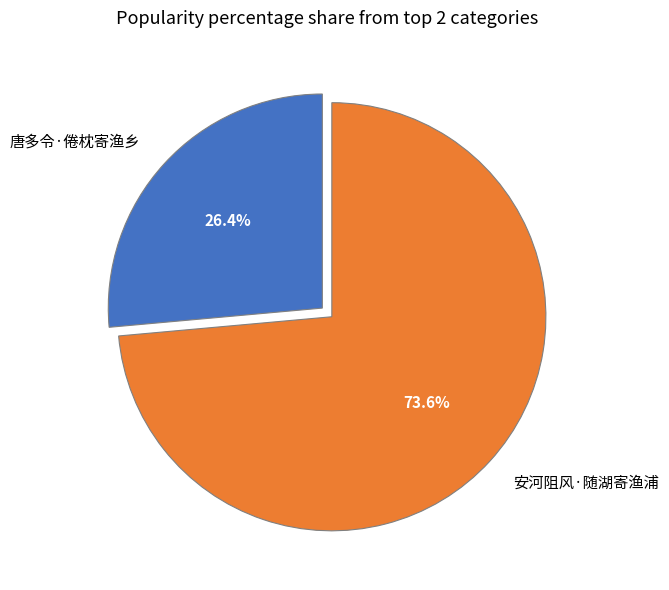

Which category accounts for the majority?

安河阻风·随湖寄渔浦